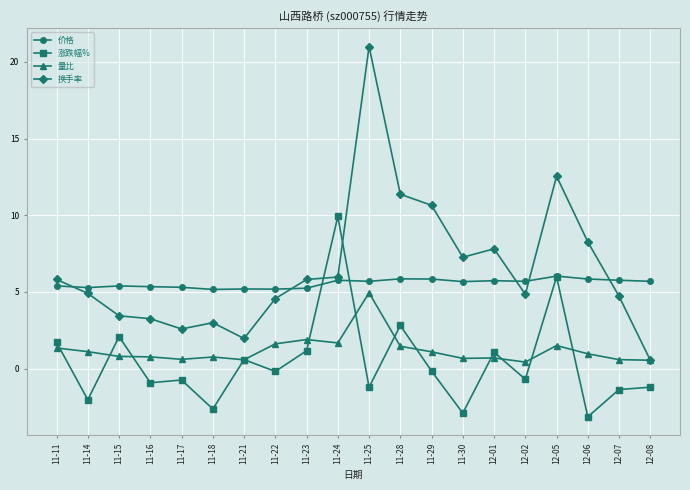

Where is the first local minimum for 涨跌幅%?

11-14